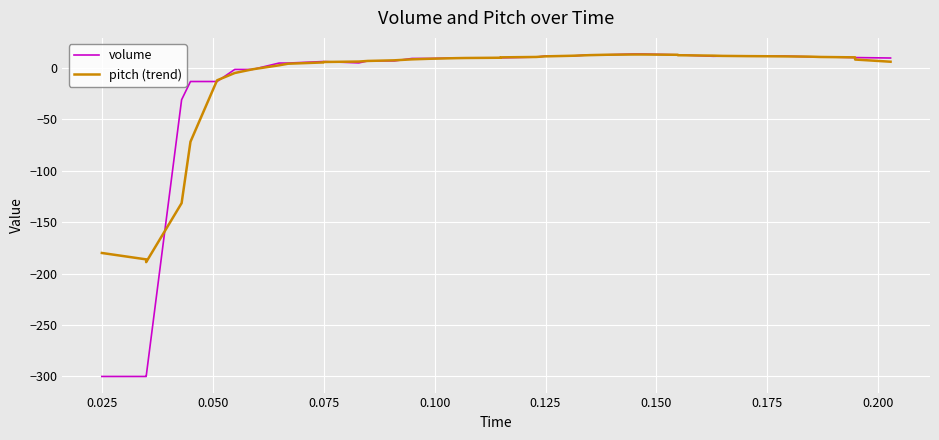

What is the highest value of the volume series?

13.3